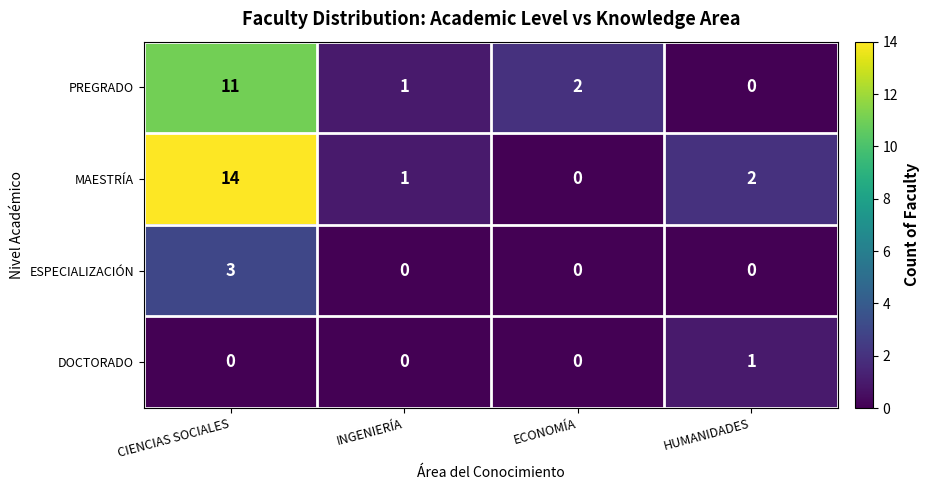

Reading left to right, what are all the values shown in this chart?

PREGRADO: CIENCIAS SOCIALES=11	INGENIERÍA=1	ECONOMÍA=2	HUMANIDADES=0
MAESTRÍA: CIENCIAS SOCIALES=14	INGENIERÍA=1	ECONOMÍA=0	HUMANIDADES=2
ESPECIALIZACIÓN: CIENCIAS SOCIALES=3	INGENIERÍA=0	ECONOMÍA=0	HUMANIDADES=0
DOCTORADO: CIENCIAS SOCIALES=0	INGENIERÍA=0	ECONOMÍA=0	HUMANIDADES=1